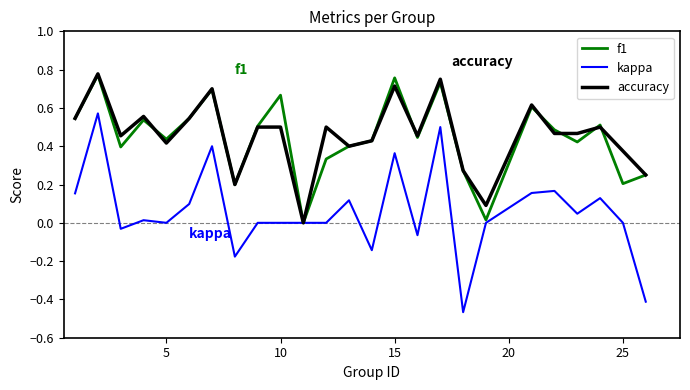

Which series has the widest spread of values?

kappa